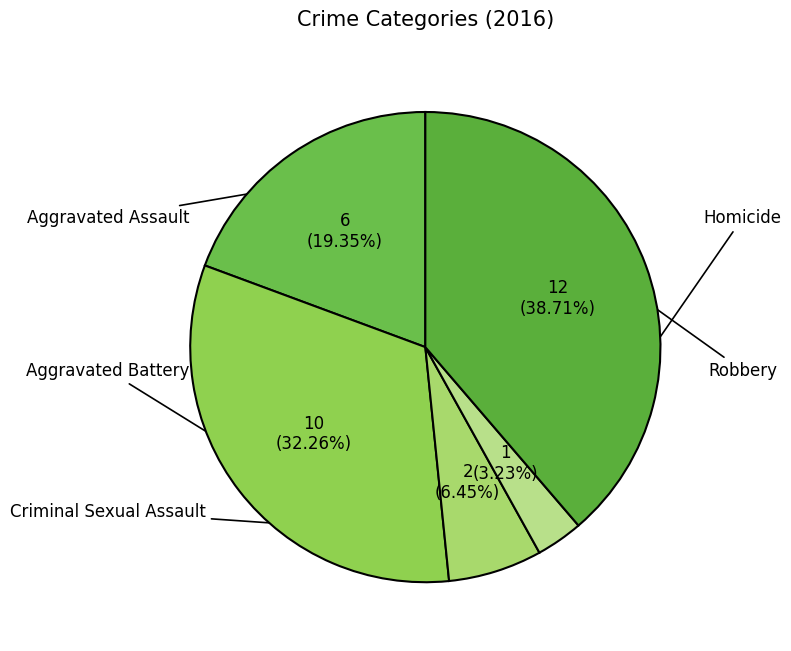

Count the number of slices in the pie.

5